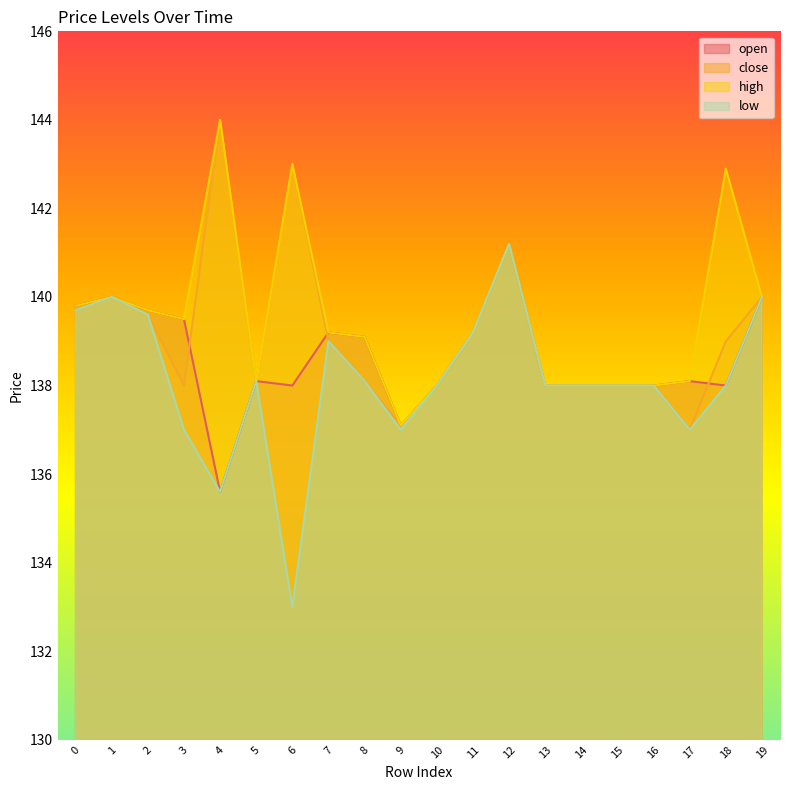

How many values in the low series exceed 138?

9